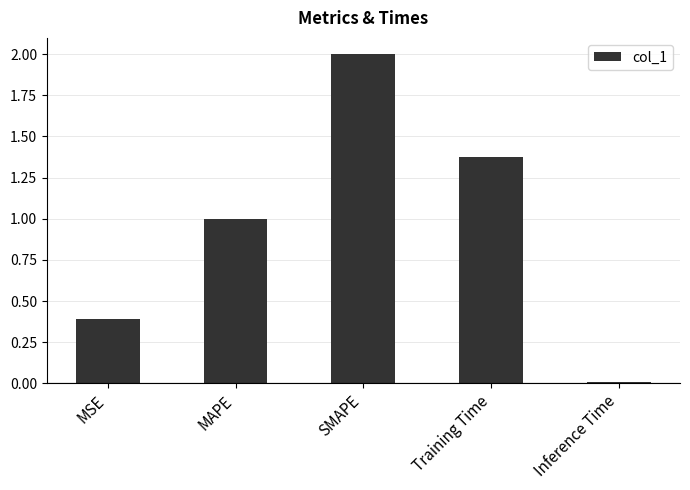

List the labels in order of value, smallest first.

Inference Time, MSE, MAPE, Training Time, SMAPE